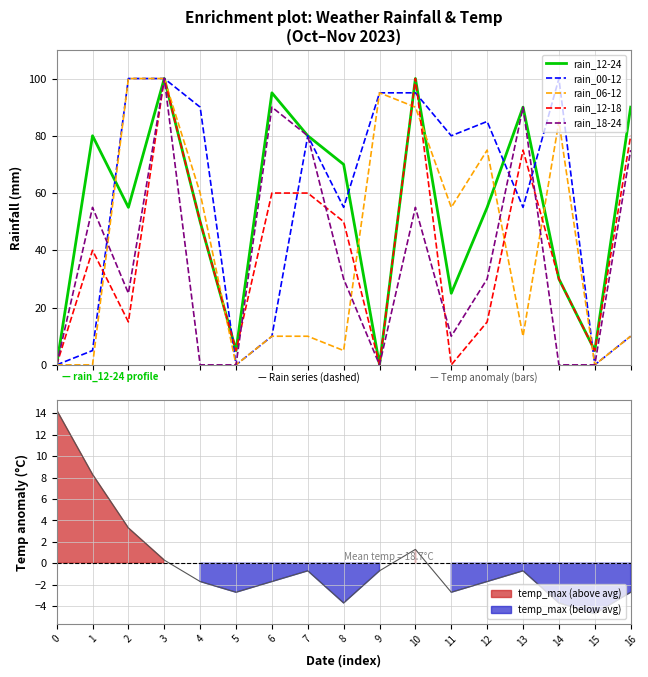

What are all the series names shown in the legend?

rain_12-24, rain_00-12, rain_06-12, rain_12-18, rain_18-24